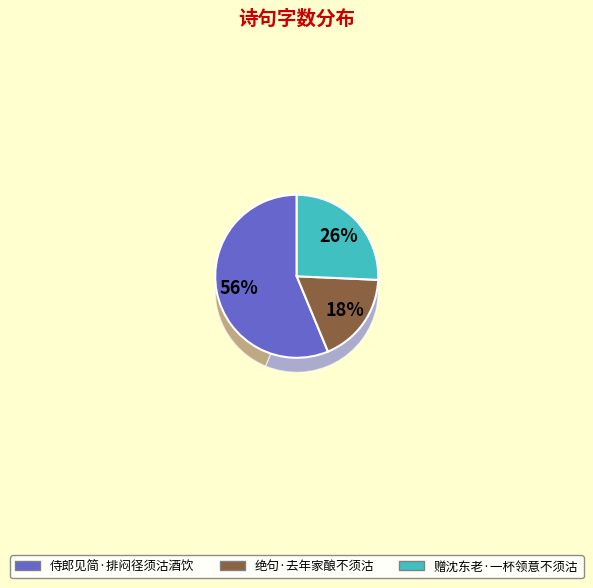

To the nearest percent, what percentage of the pie is 侍郎见简·排闷径须沽酒饮?

56%